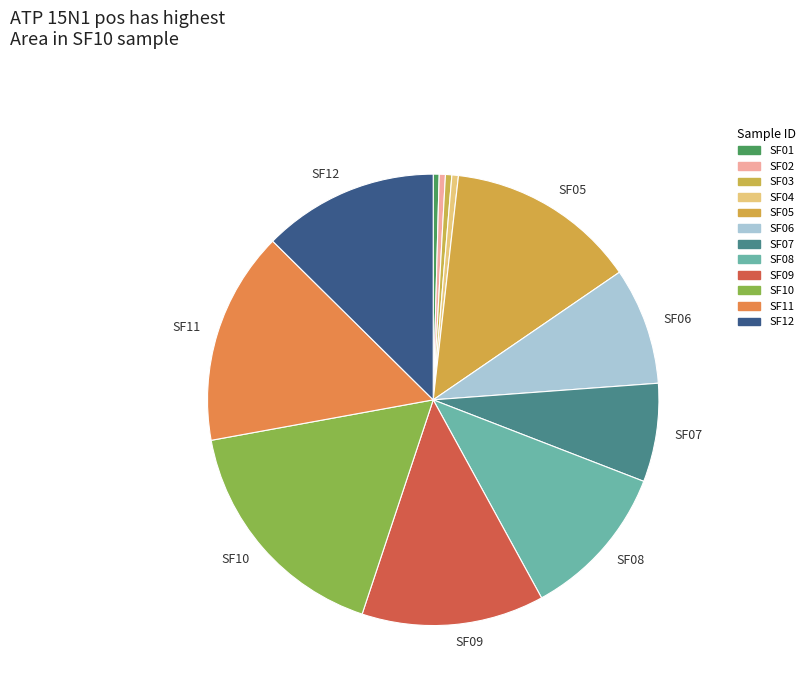

To the nearest percent, what is the difference between the largest and smallest slice percentages?

17%